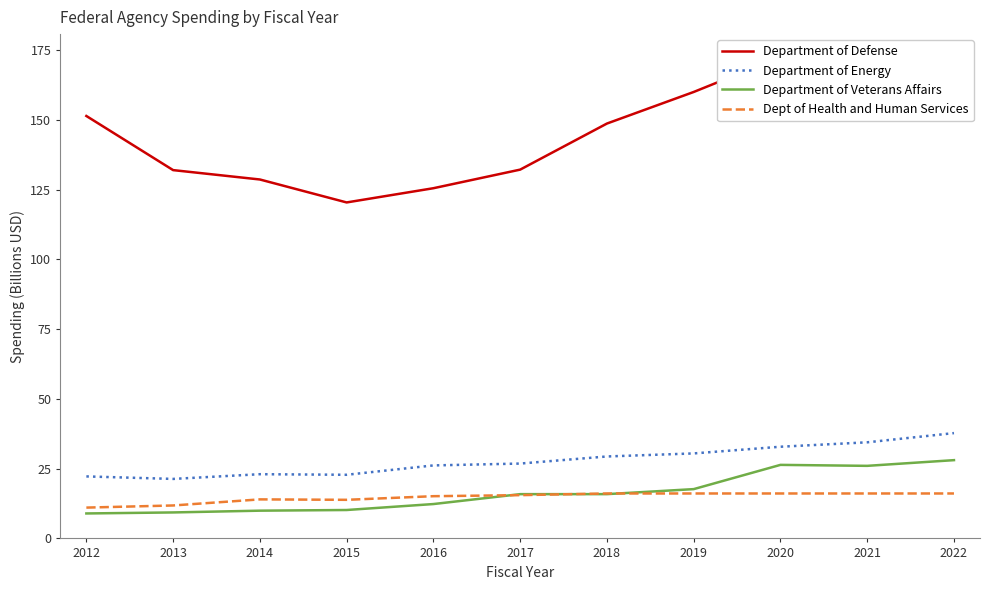

Which category has the highest value across all series?

2020